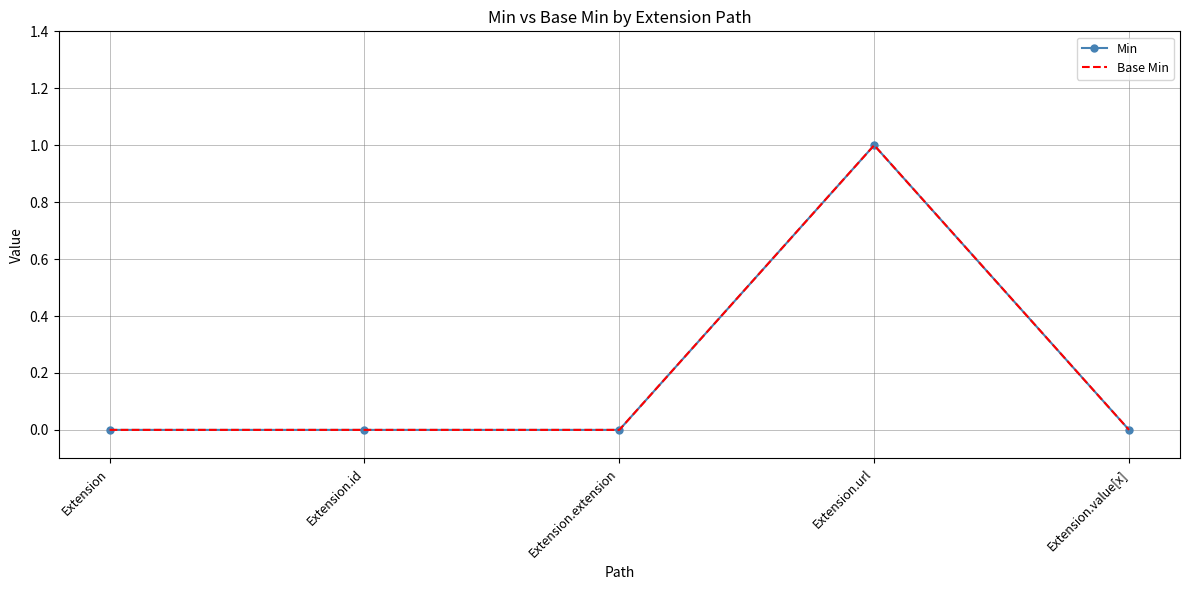

What is the label of the 5th point from the left?

Extension.value[x]